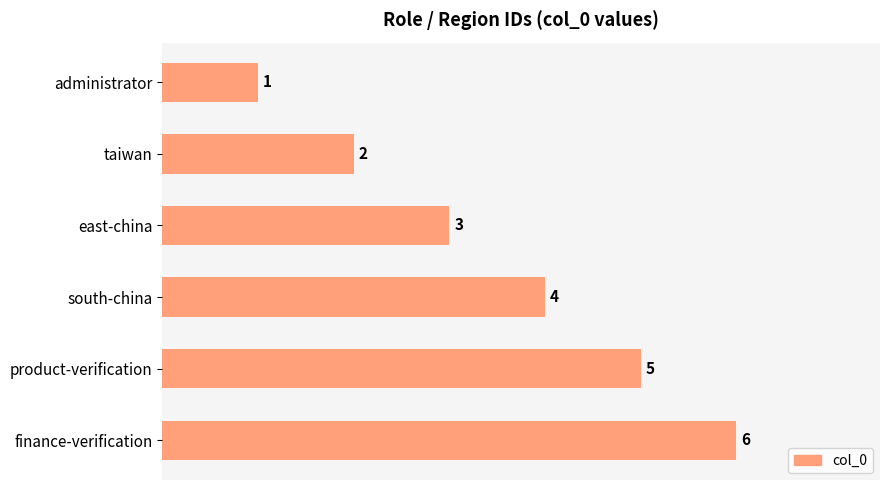

What is the value of the 2nd bar from the top?

2